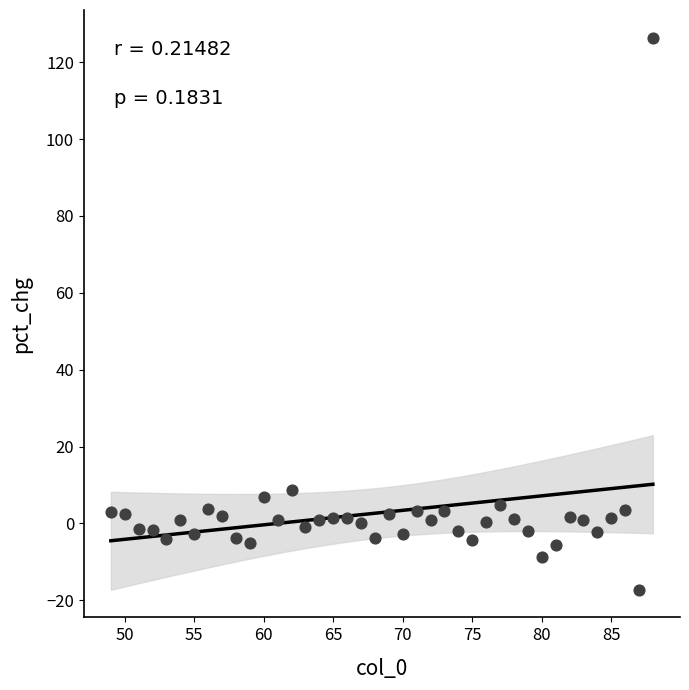

What Y value in the scatter plot is closest to 54?

8.6